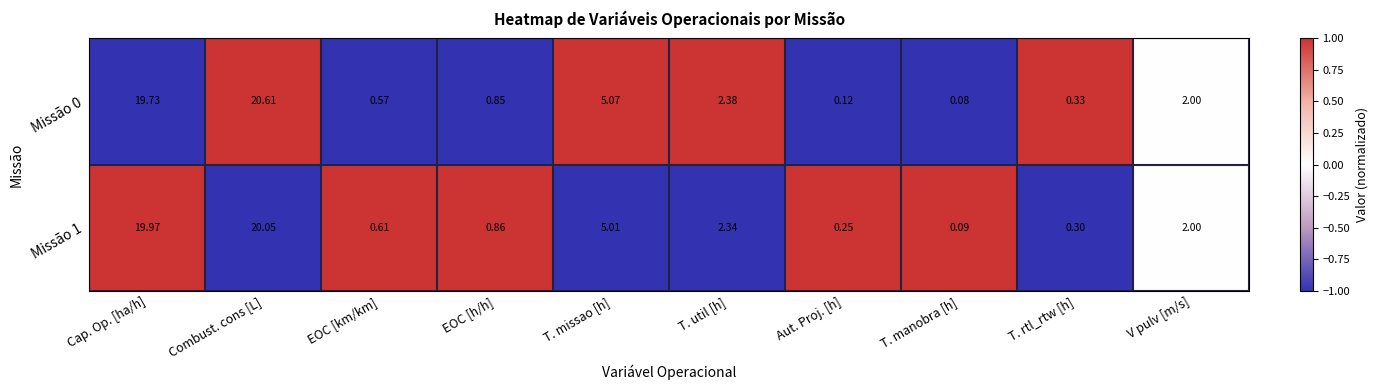

How many categories are shown in the chart?

10